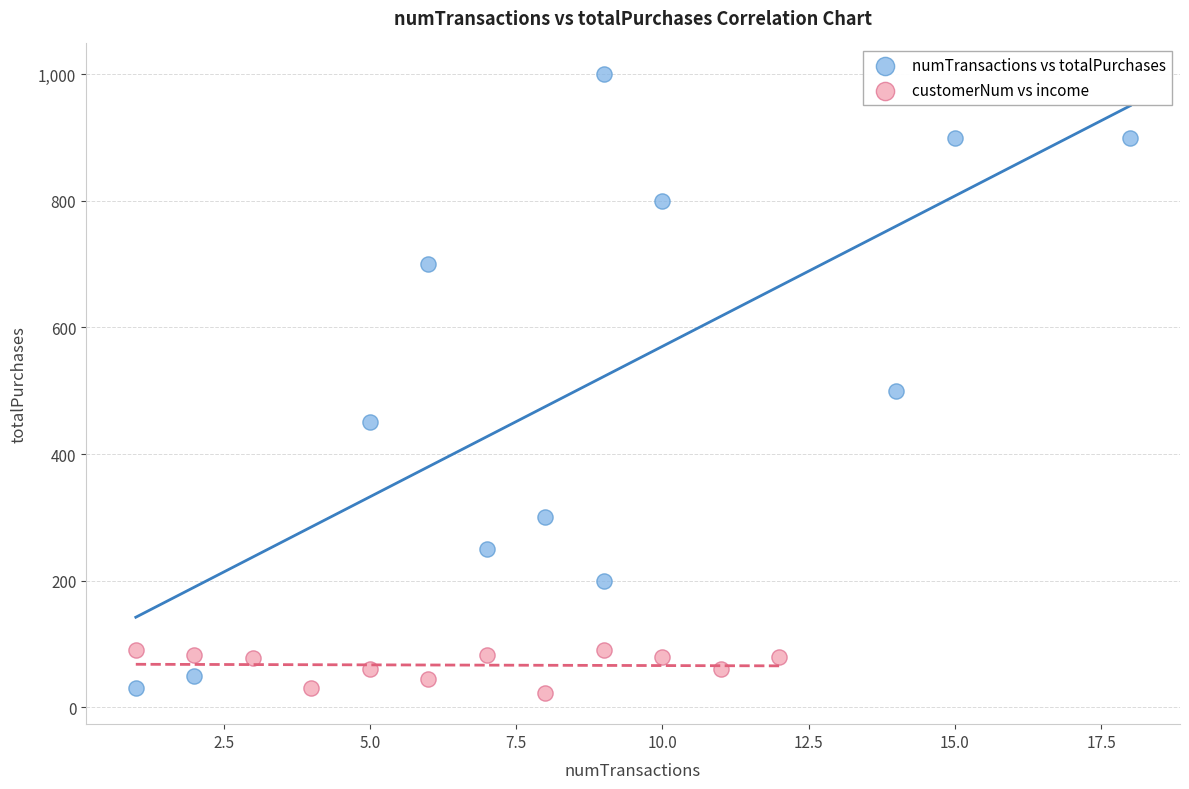

Which series reaches the maximum Y coordinate?

numTransactions vs totalPurchases